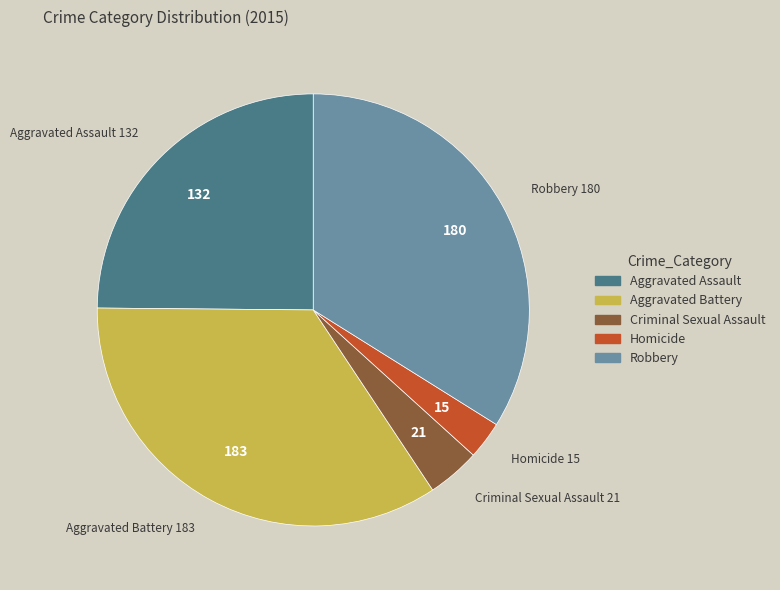

Is there a majority slice in this chart?

No